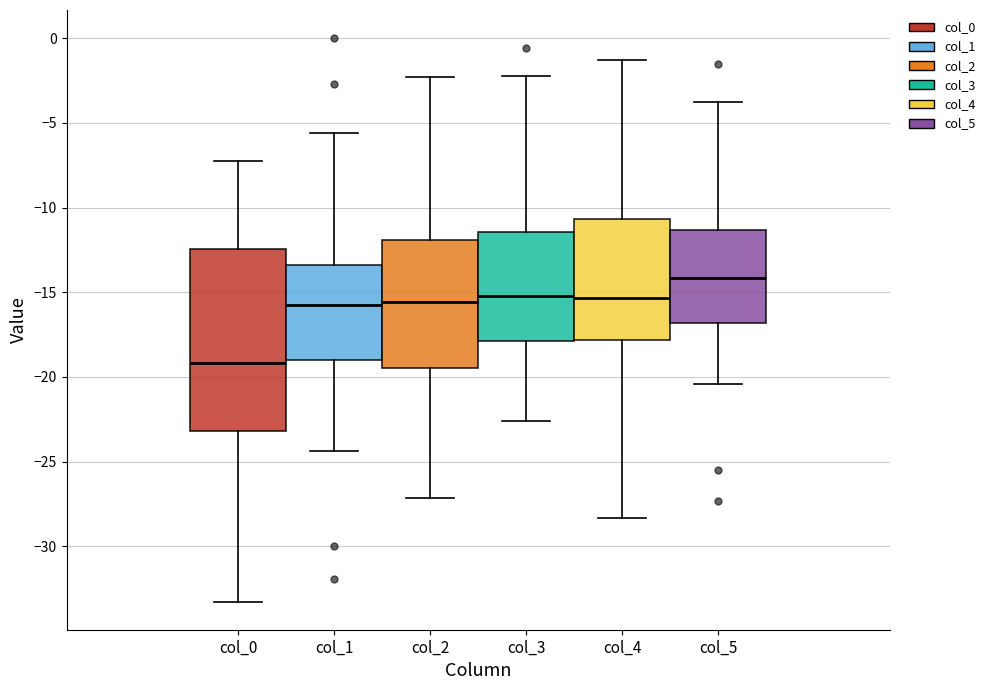

Reading left to right, transcribe this box plot: for each box, give where its median line is, the range the box spans, and where its two whiskers end, as read against the y-axis. The values are not printed on the chart, so give them approximately, as read against the axis.

col_0: median -19.0, box -23.0 to -12.5, whiskers -33.5 to -7.0
col_1: median -16.0, box -19.0 to -13.5, whiskers -24.5 to -5.5
col_2: median -15.5, box -19.5 to -12.0, whiskers -27.0 to -2.5
col_3: median -15.0, box -18.0 to -11.5, whiskers -22.5 to -2.5
col_4: median -15.5, box -18.0 to -10.5, whiskers -28.5 to -1.5
col_5: median -14.0, box -17.0 to -11.5, whiskers -20.5 to -4.0